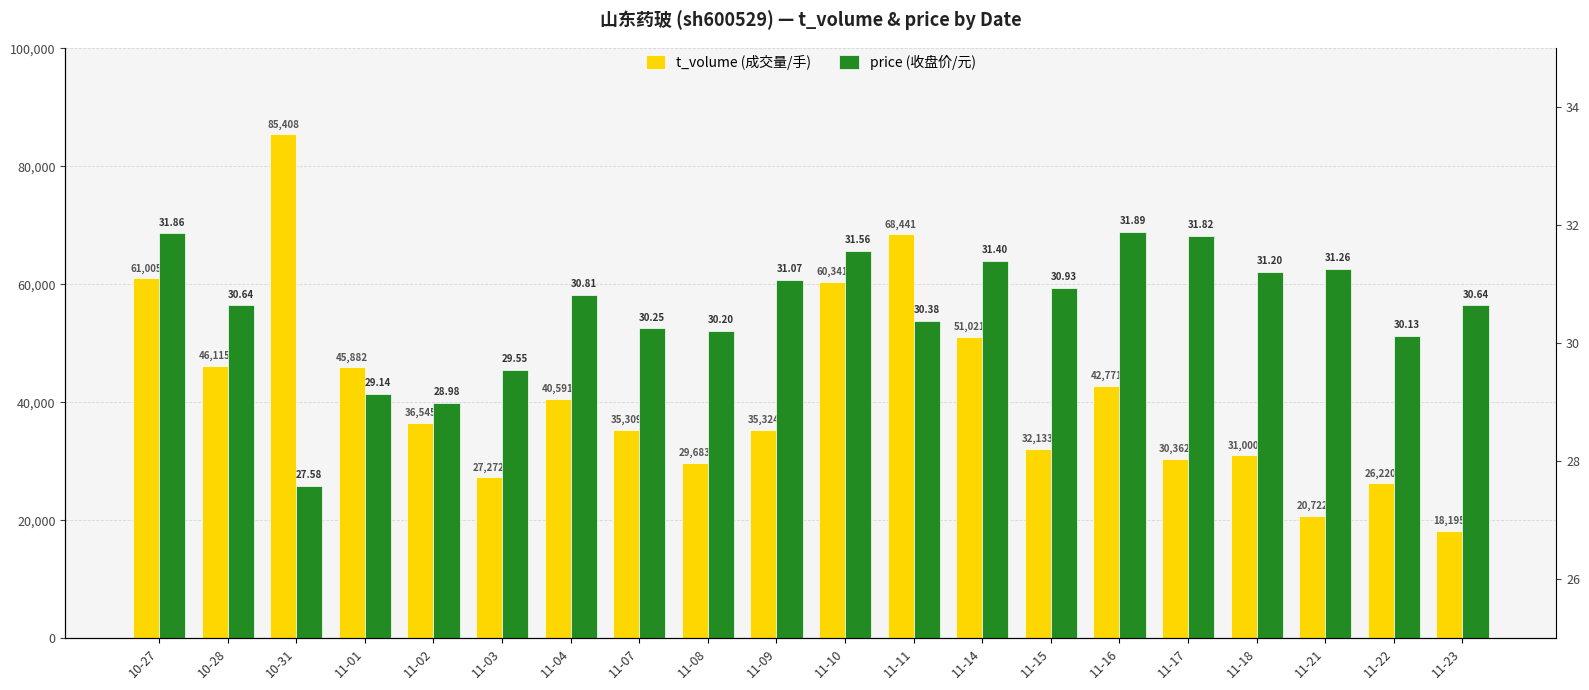

Between 11-04 and 11-07, which series saw the biggest shift?

t_volume (成交量/手)